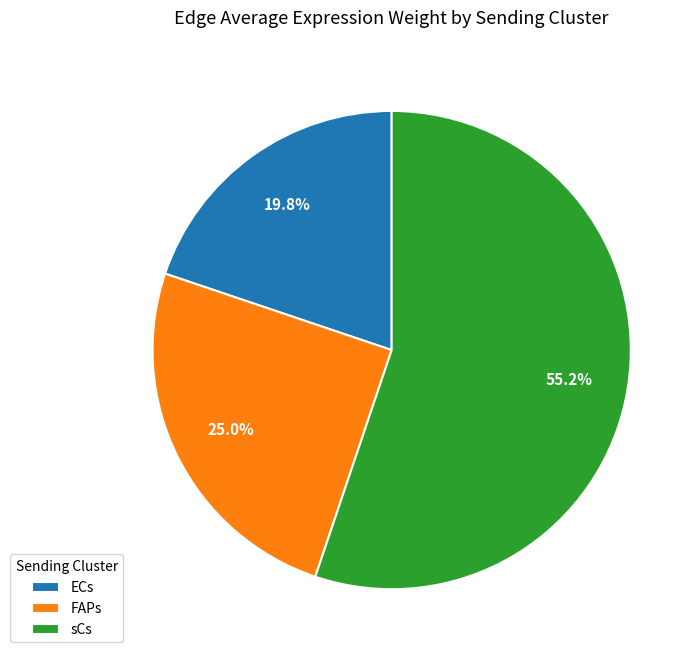

What percentage is NOT represented by ECs?

80.2%